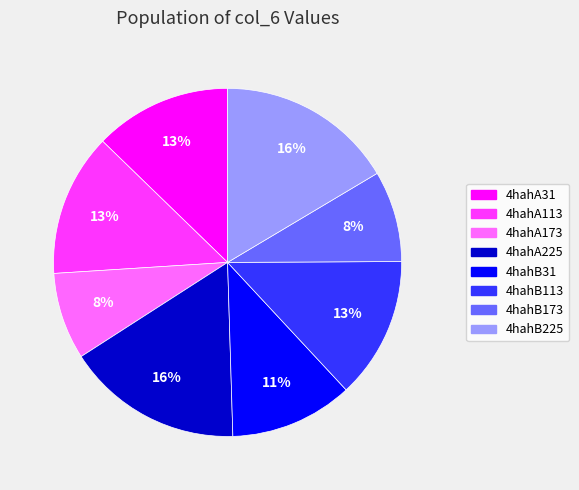

To the nearest percent, what is the difference between the largest and smallest slice percentages?

8%